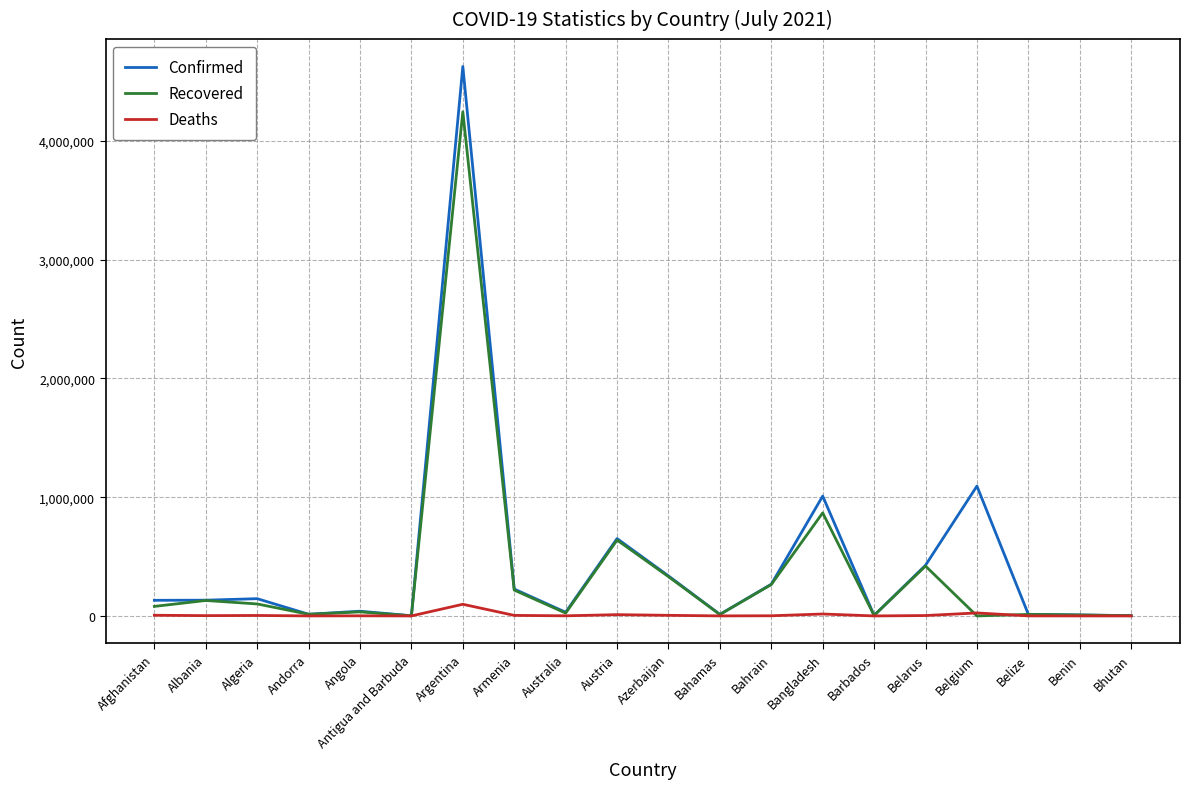

True or false: Confirmed has a value of 1093700 at Belgium.

True